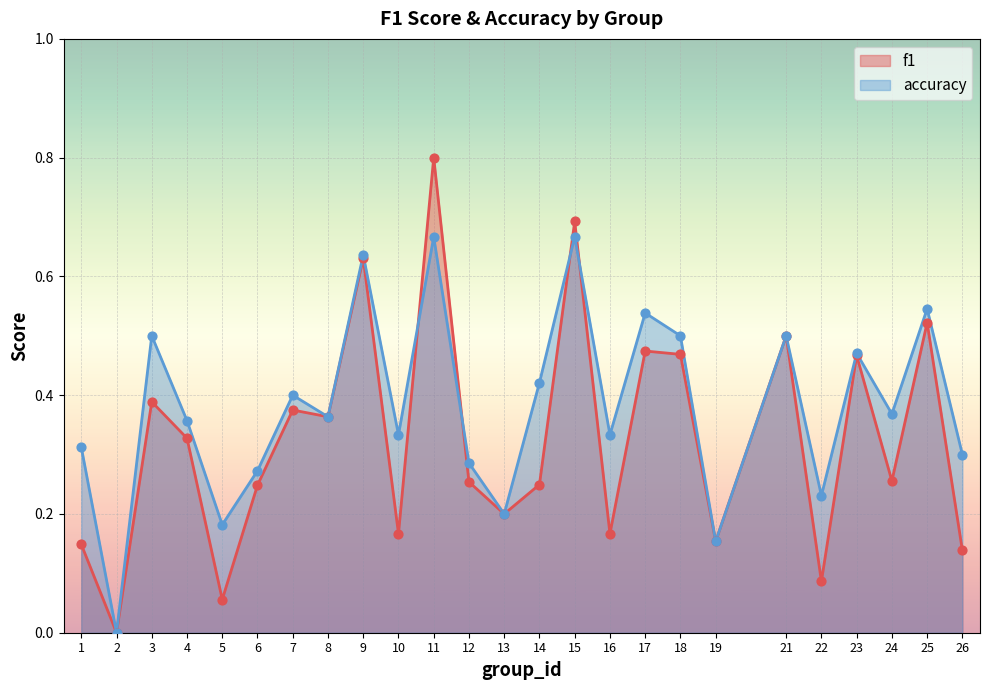

What are all the series names shown in the legend?

f1, accuracy